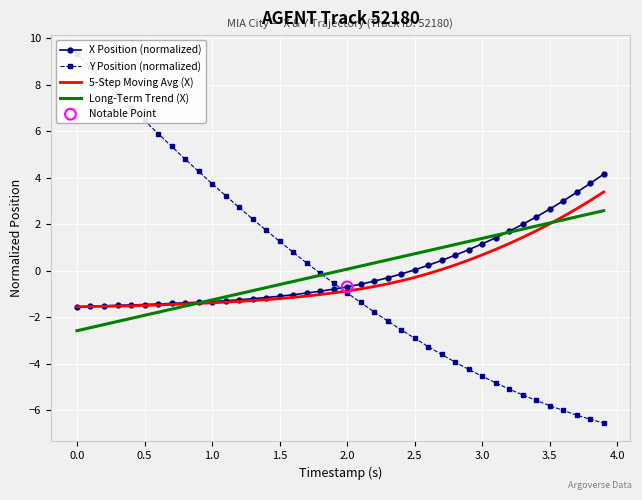

What are all the series names shown in the legend?

X Position (normalized), Y Position (normalized), 5-Step Moving Avg (X), Long-Term Trend (X)